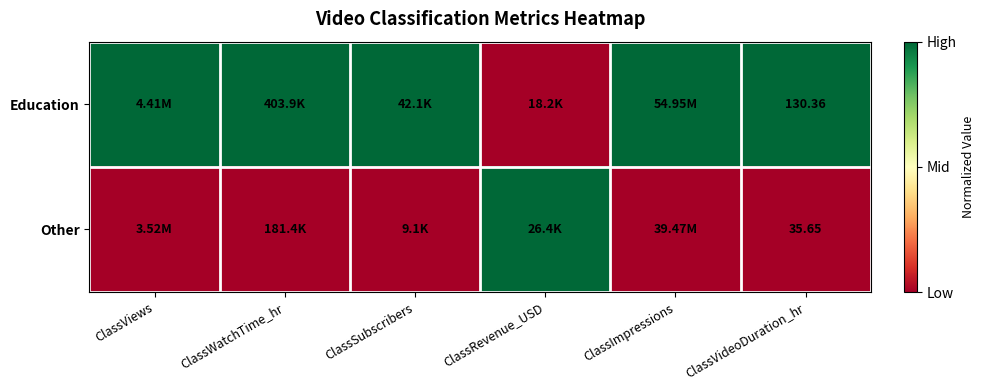

What is the spread (max minus min) of values at ClassRevenue_USD?

1